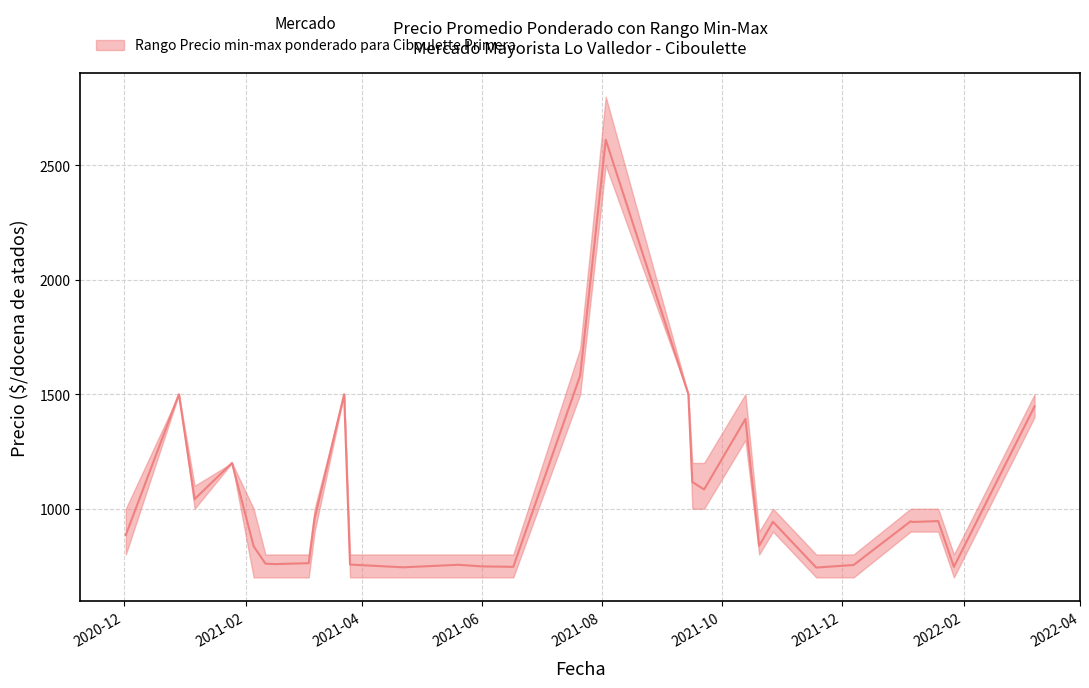

True or false: Precio promedio ponderado and Precio minimo cross at least once.

False